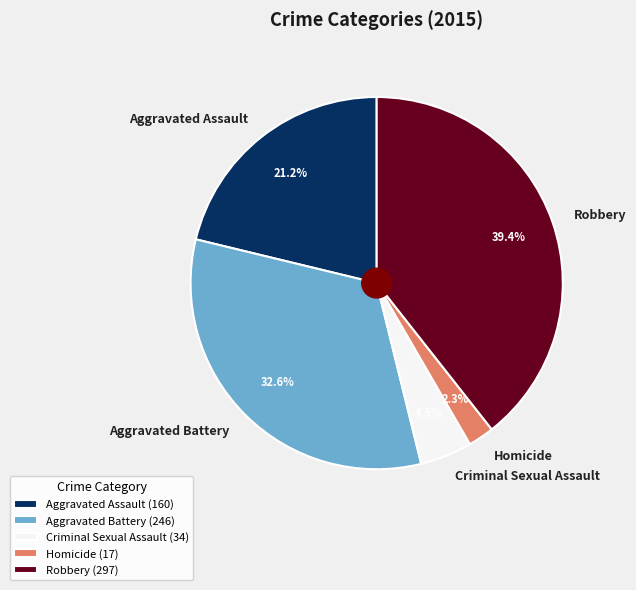

Count the number of slices in the pie.

5